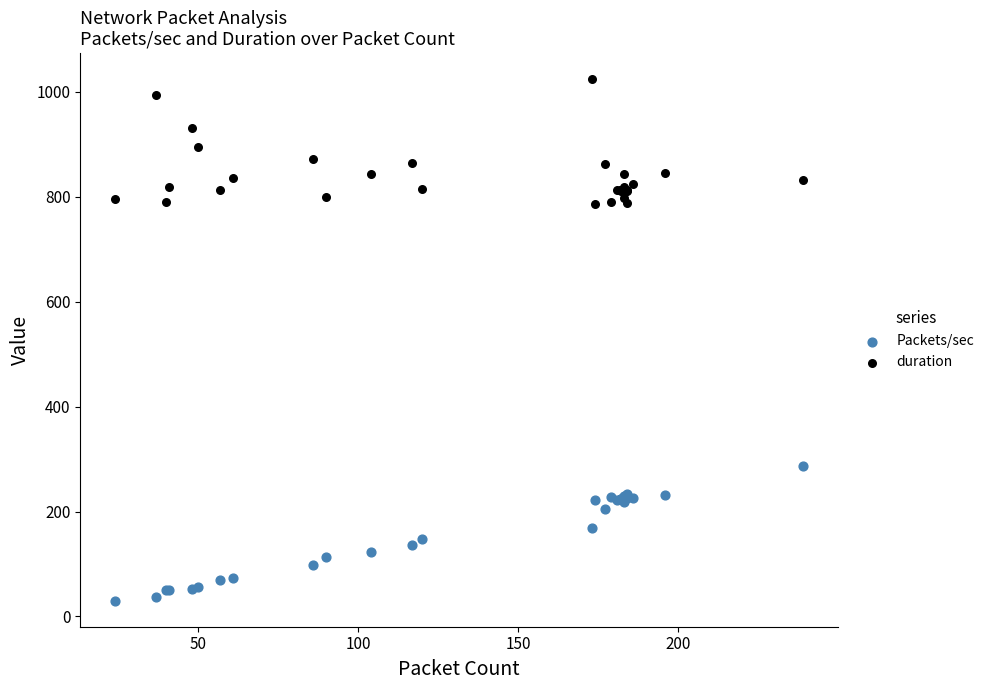

Which series reaches the maximum Y coordinate?

duration